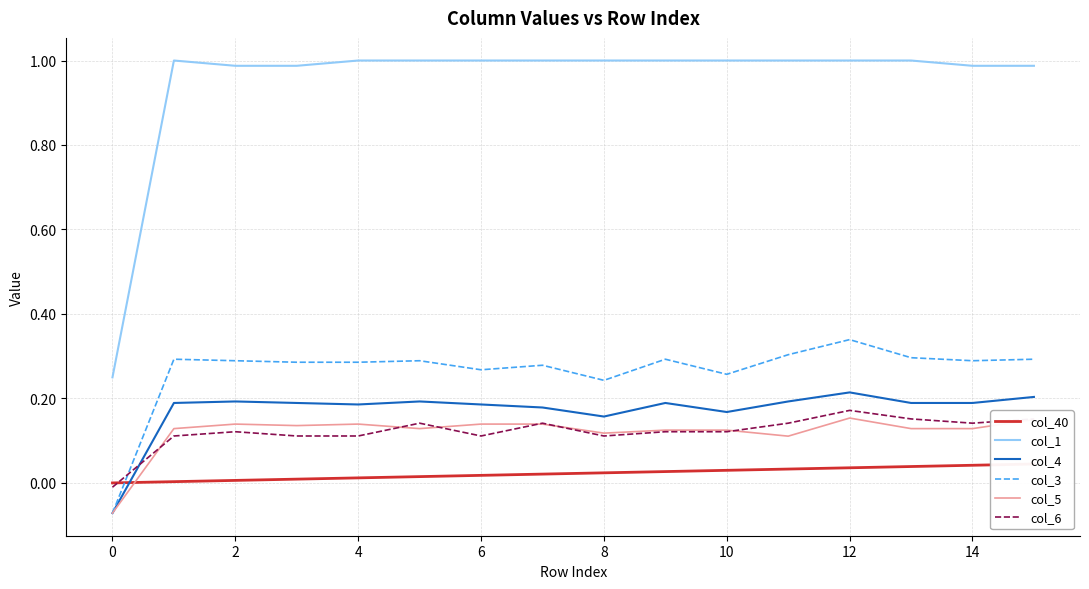

True or false: col_5 and col_1 intersect in this chart.

False